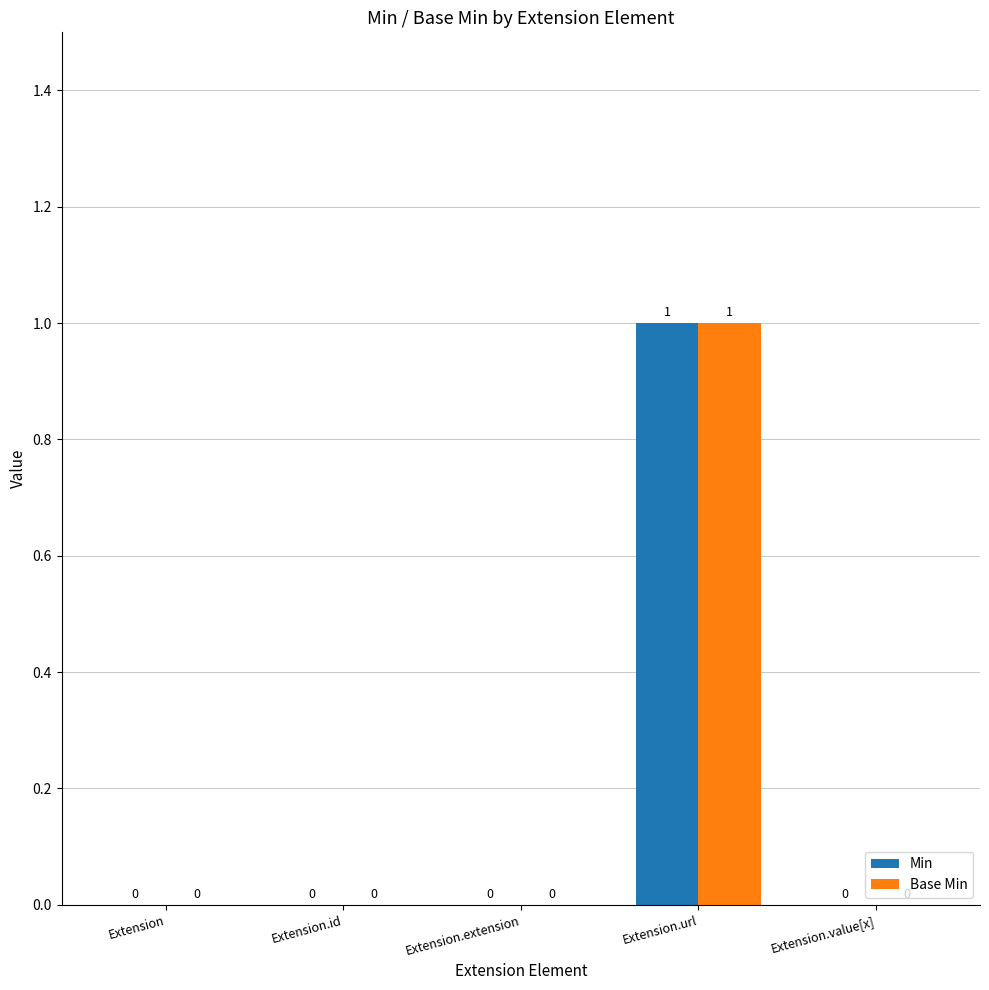

At which category does the chart reach its peak across all series?

Extension.url